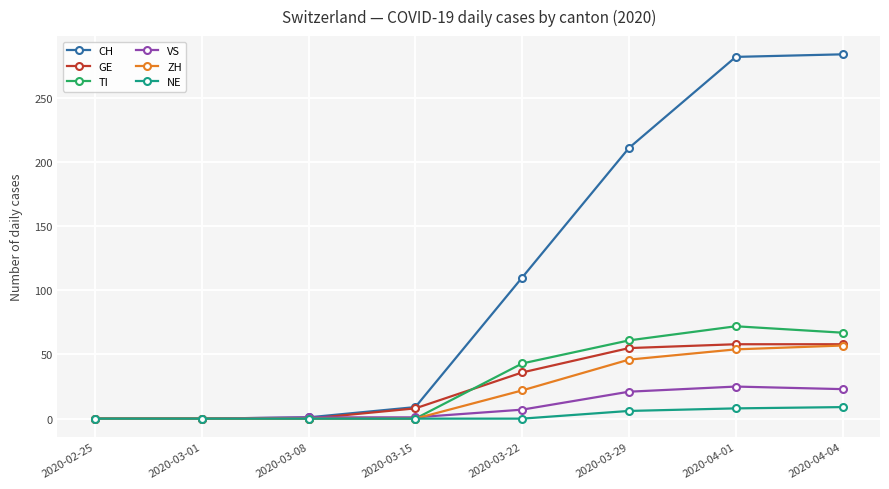

What is the maximum value shown in the chart?

284